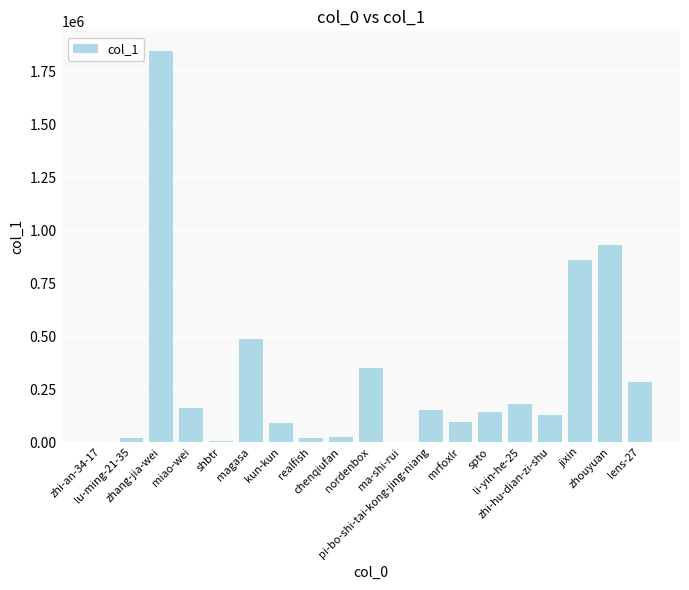

True or false: the data shows 861158 at jixin.

True